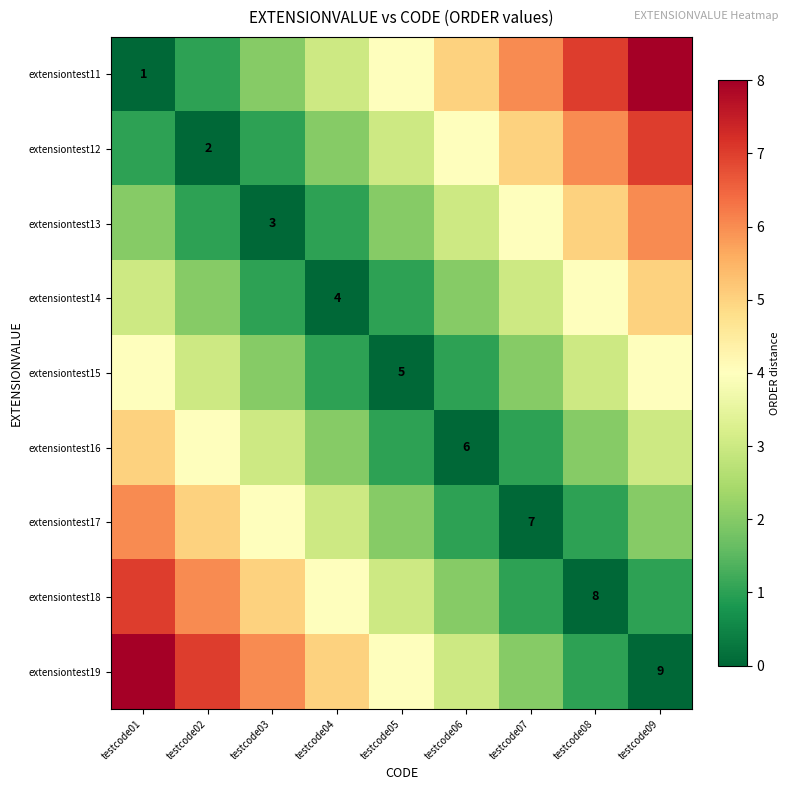

How many values in the extensiontest11 series exceed 4?

4